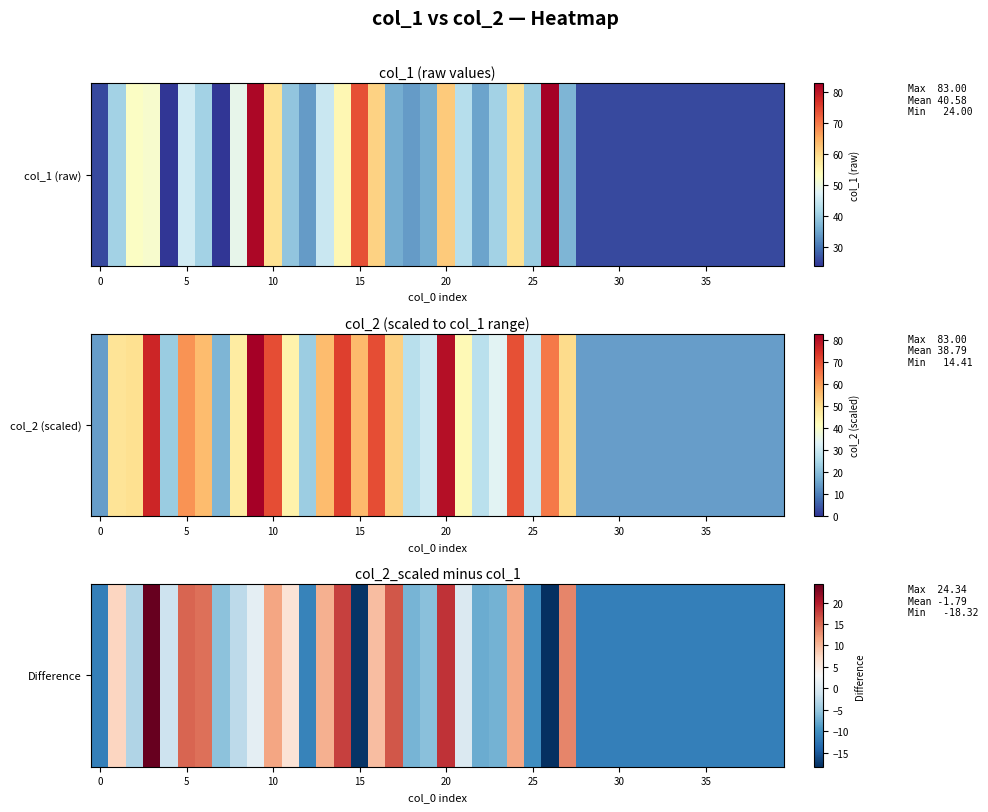

How many data points are less than -5?

22